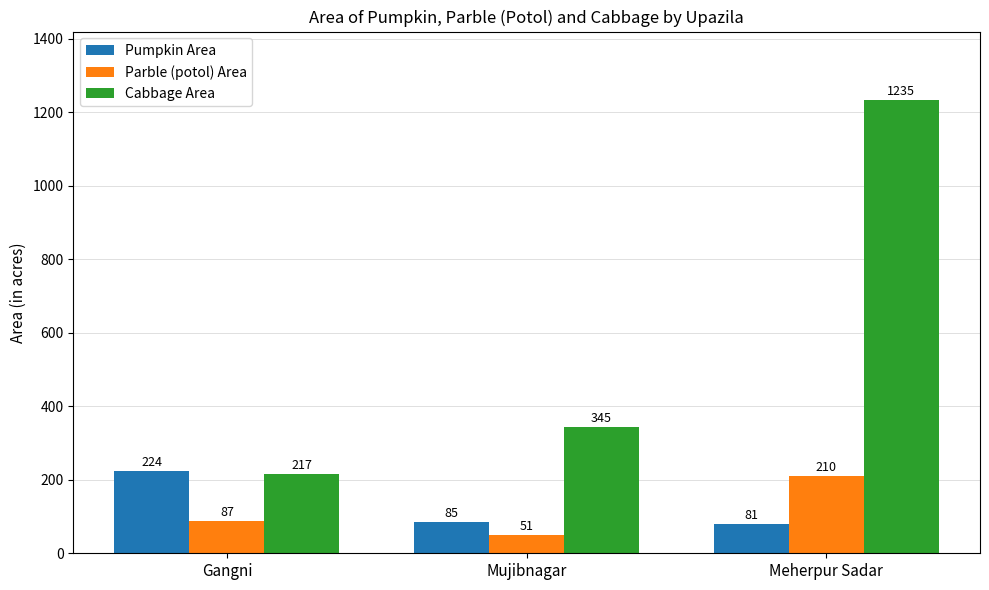

Reading left to right, list all the values displayed in this chart.

Pumpkin Area: 224	85	81
Parble (potol) Area: 87	51	210
Cabbage Area: 217	345	1235